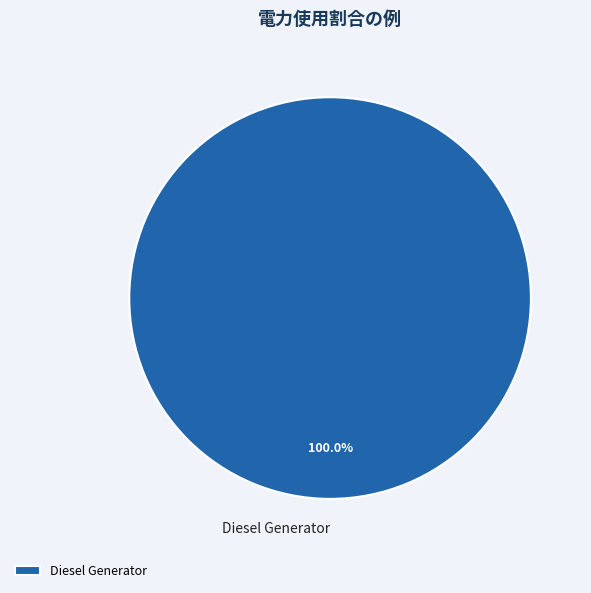

How many slices are in this pie chart?

1